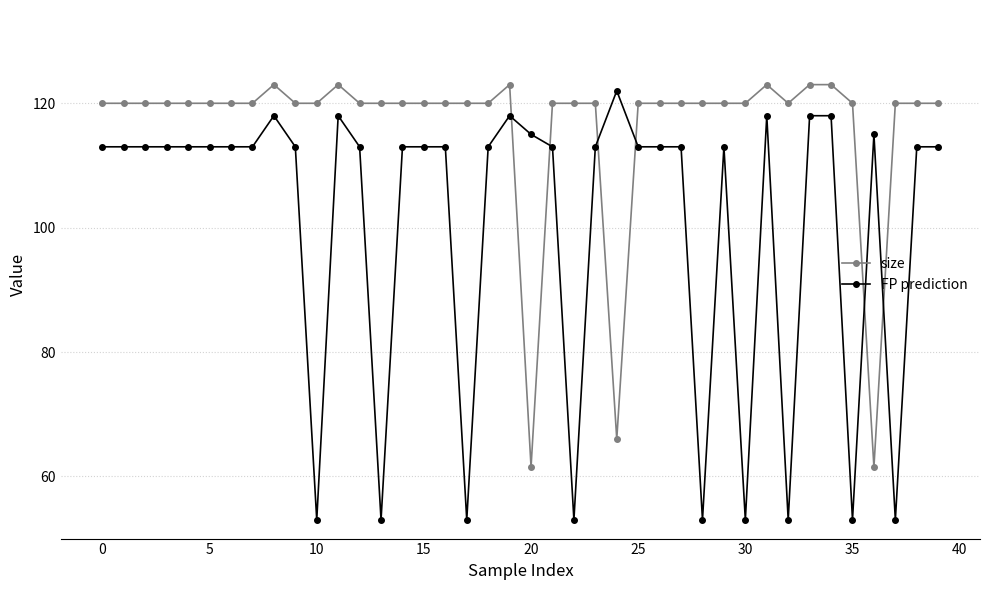

Count the number of categories in the chart.

40